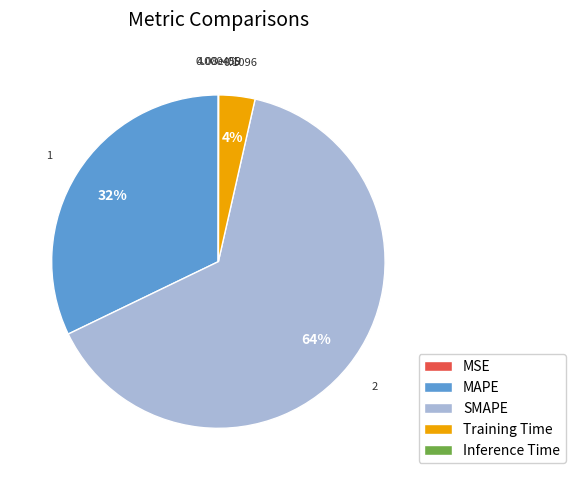

Which slice is the largest?

SMAPE